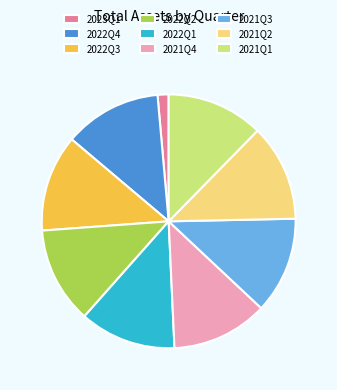

Combined, do 2022Q3 and 2021Q3 account for over 50%?

No